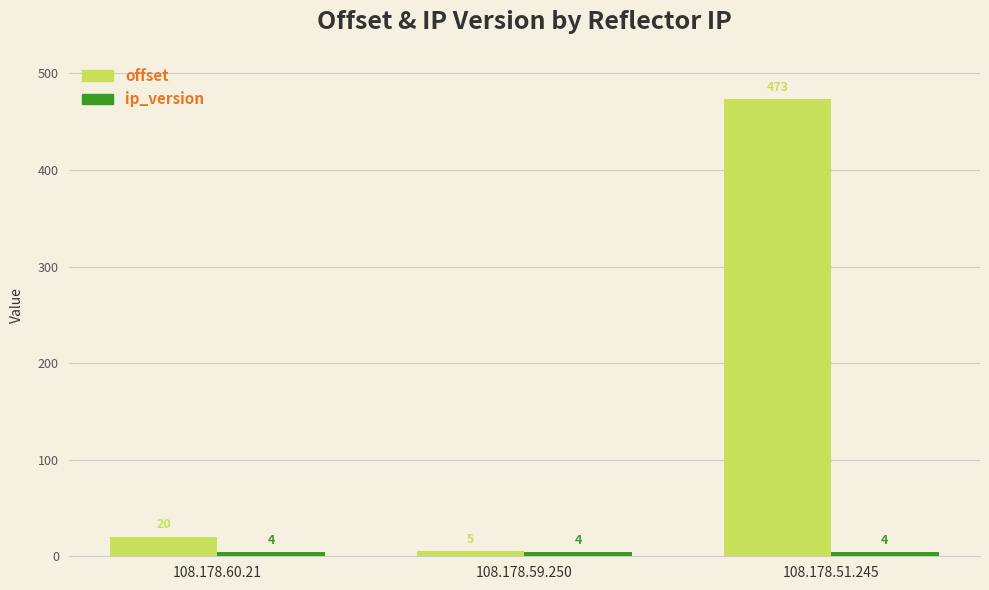

What is the difference between the highest and lowest values at 108.178.51.245?

469